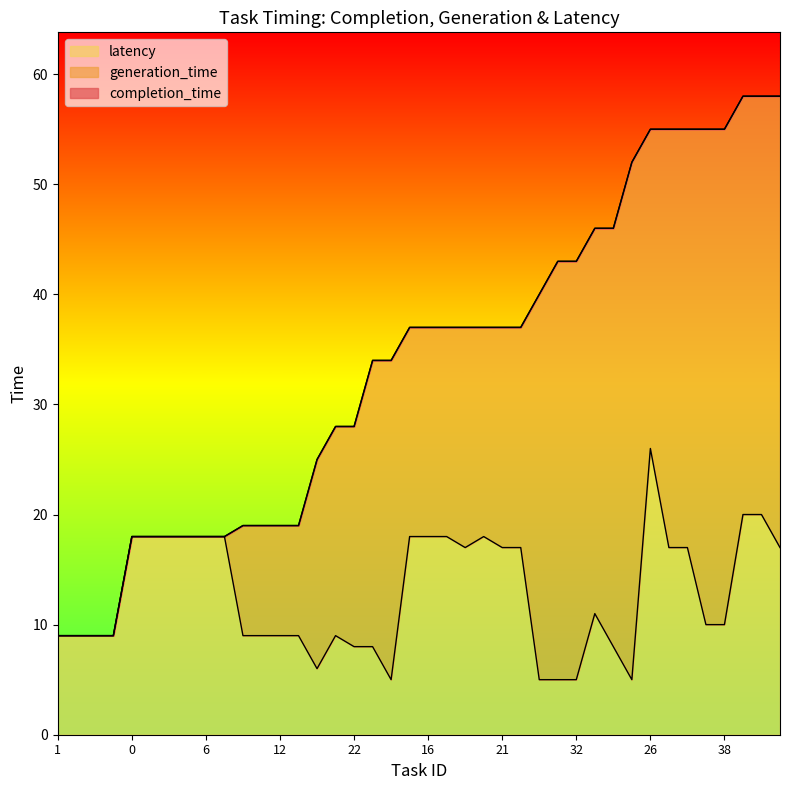

What is the smallest value displayed?

5